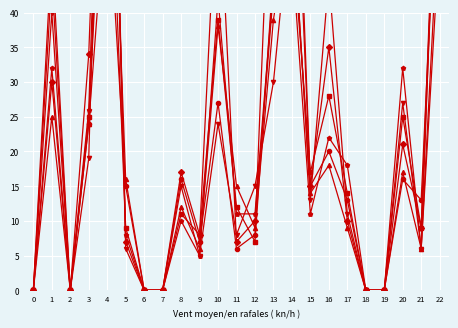

After their last crossing, which series has the higher values: pi52 or pi24?

pi52